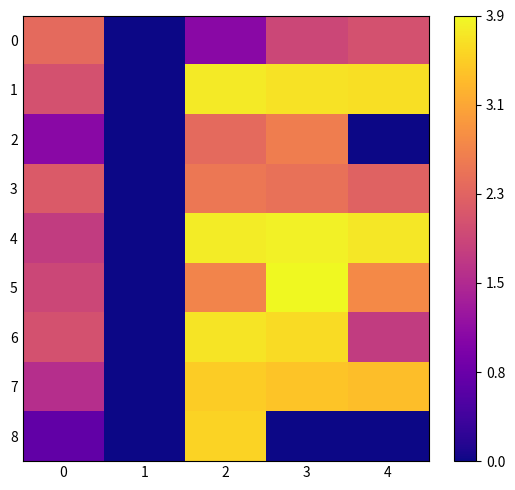

At how many categories does at least one series exceed 2?

4